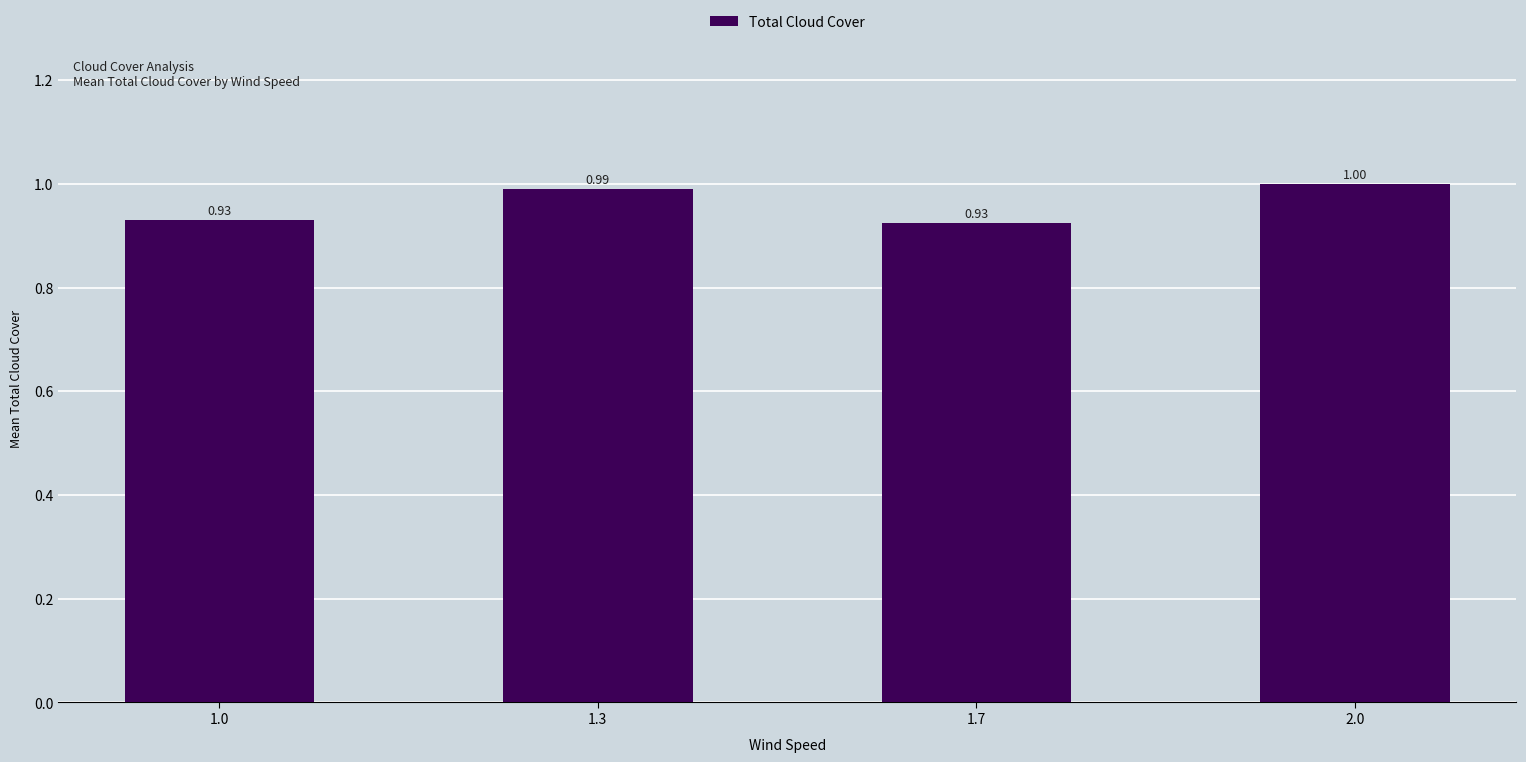

What is the label of the 4th bar from the right?

1.0